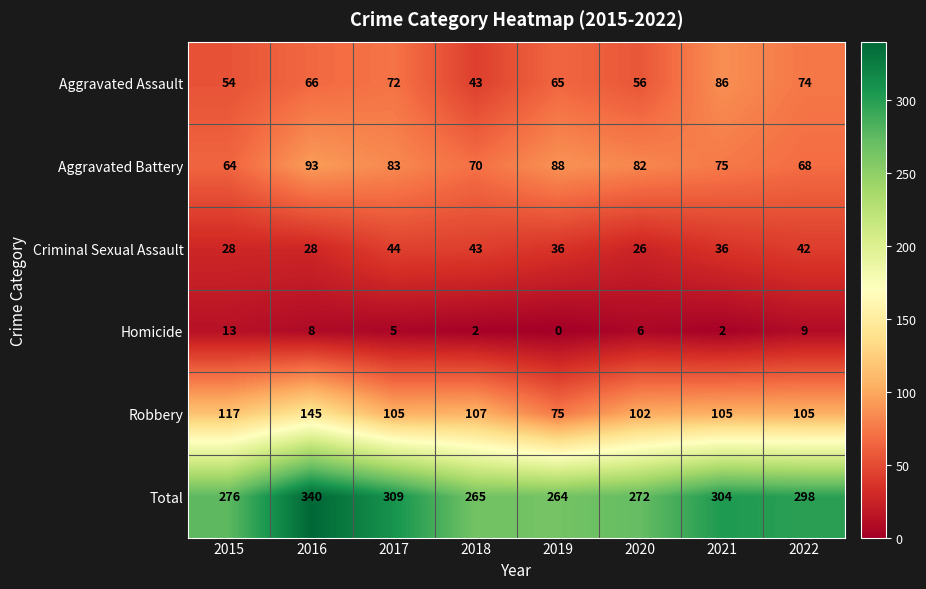

At which category does the chart reach its peak across all series?

2016